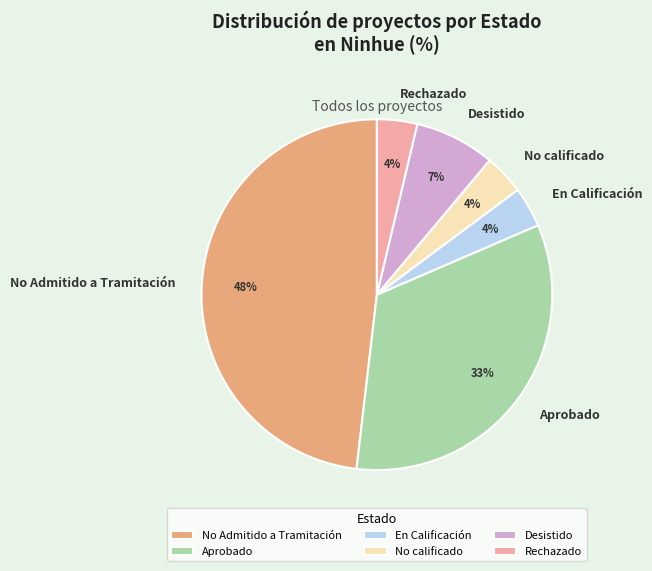

Which has a higher value, Desistido or Rechazado?

Desistido